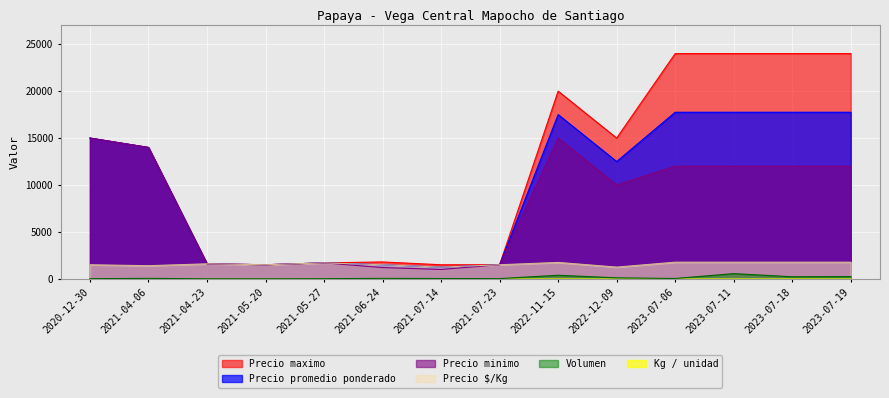

What is the sum of the Volumen values at 2021-05-27 and 2021-06-24?

70